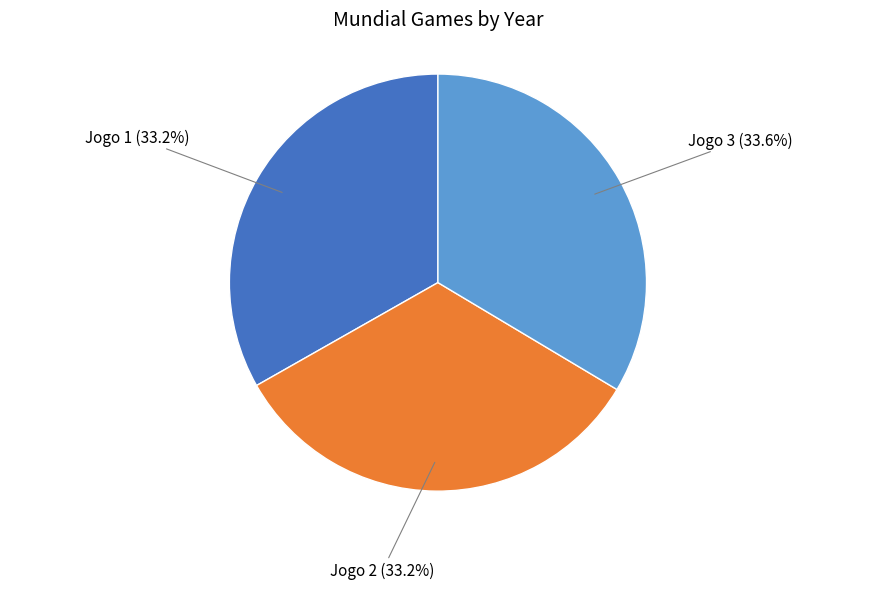

Is there a majority slice in this chart?

No